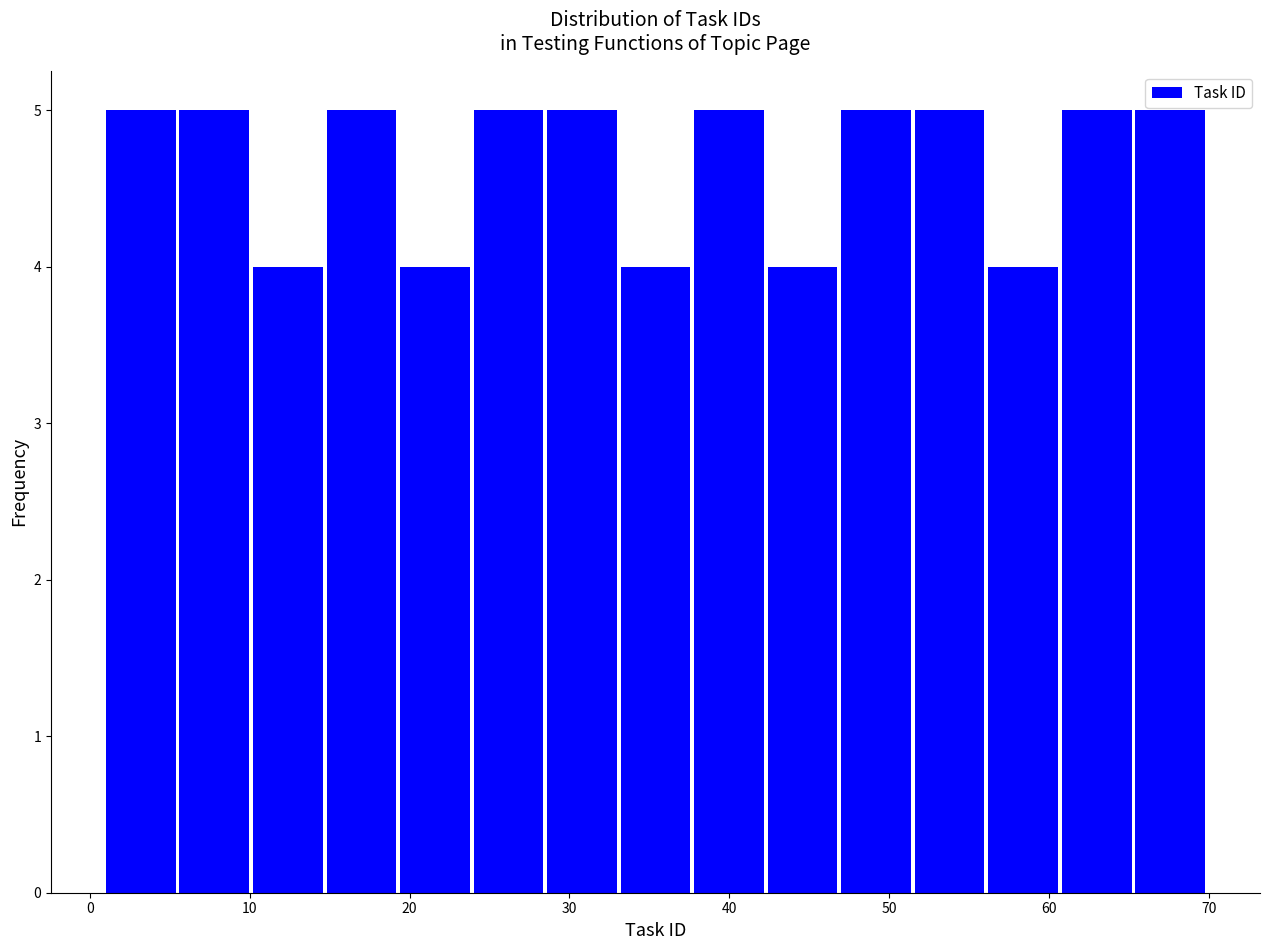

Reading left to right, transcribe this chart: for each bar, give the range it covers on the x-axis and its height. Neither the bar edges nor the heights are printed on the chart, so give them approximately, as read against the axes.

1.0 to 5.6: 5
5.6 to 10.2: 5
10.2 to 14.8: 4
14.8 to 19.4: 5
19.4 to 24.0: 4
24.0 to 28.6: 5
28.6 to 33.2: 5
33.2 to 37.8: 4
37.8 to 42.4: 5
42.4 to 47.0: 4
47.0 to 51.6: 5
51.6 to 56.2: 5
56.2 to 60.8: 4
60.8 to 65.4: 5
65.4 to 70.0: 5